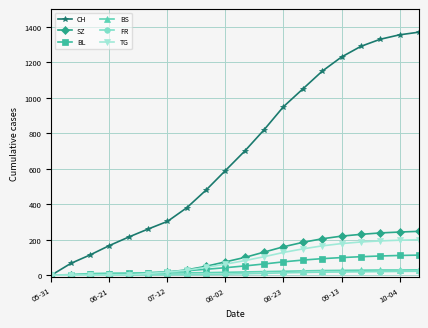

True or false: CH has more than 1 interior local peaks.

False